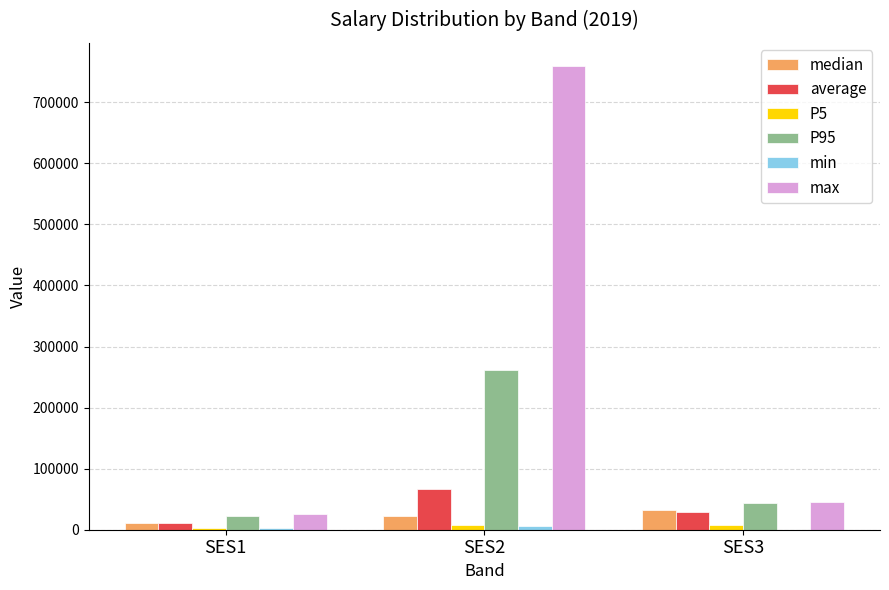

Which series has the largest total across all categories?

max